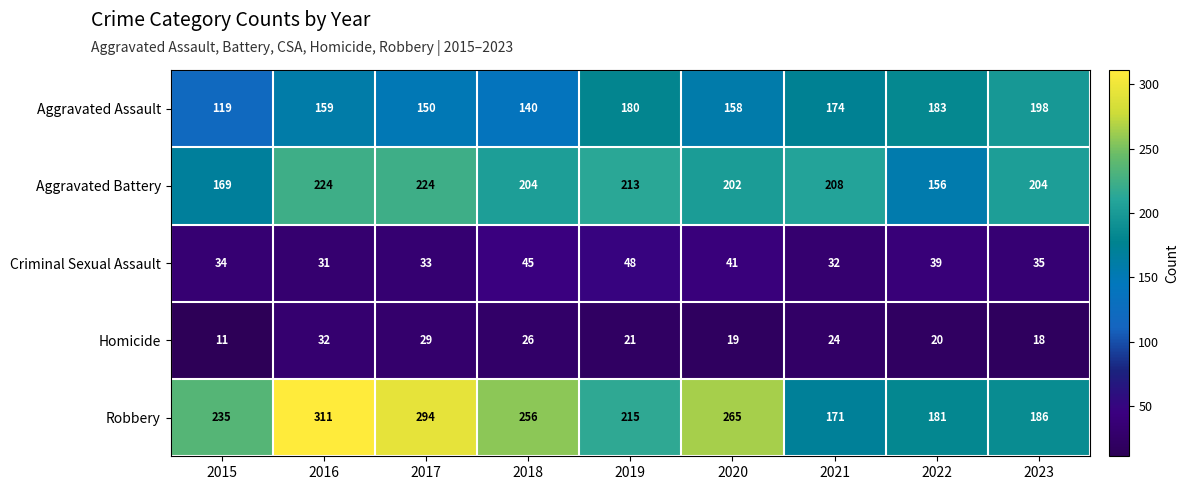

Is it true that Robbery equals 181 at 2022?

True